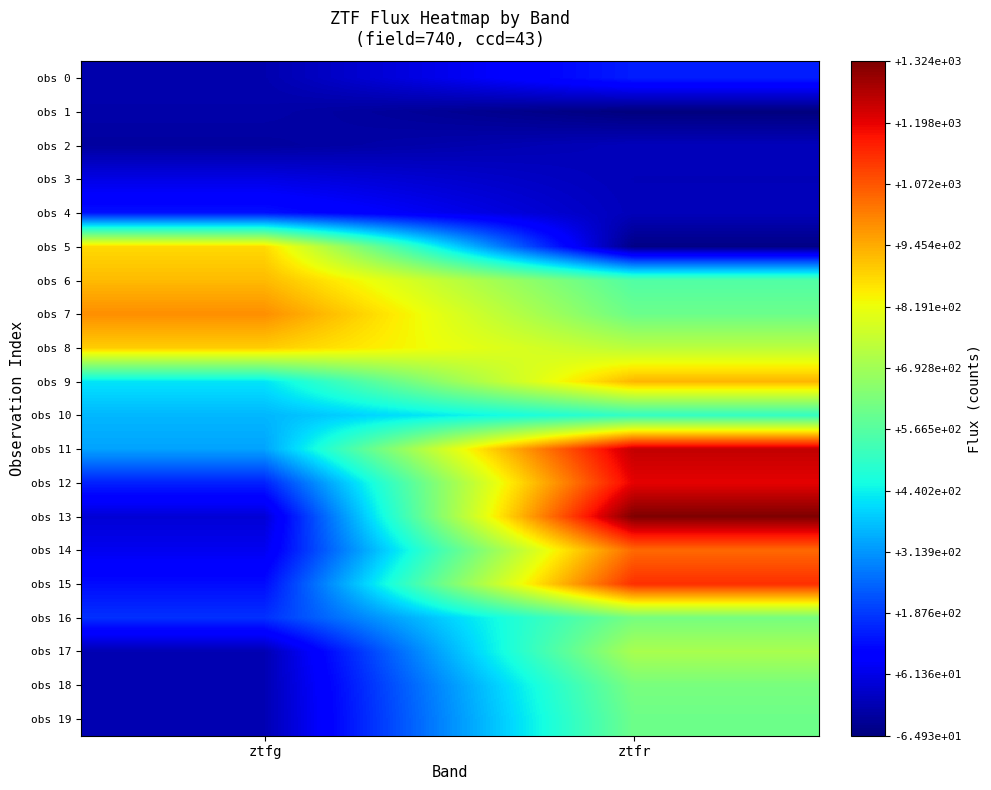

Which series changed the most between ztfg and ztfr?

obs 13